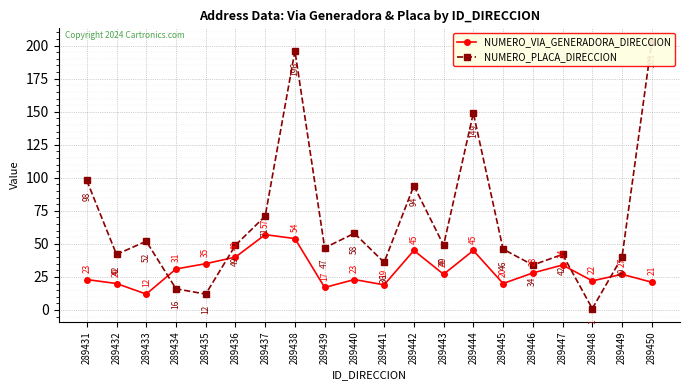

Is the value of NUMERO_VIA_GENERADORA_DIRECCION at 289434 greater than the value of NUMERO_PLACA_DIRECCION at 289439?

No